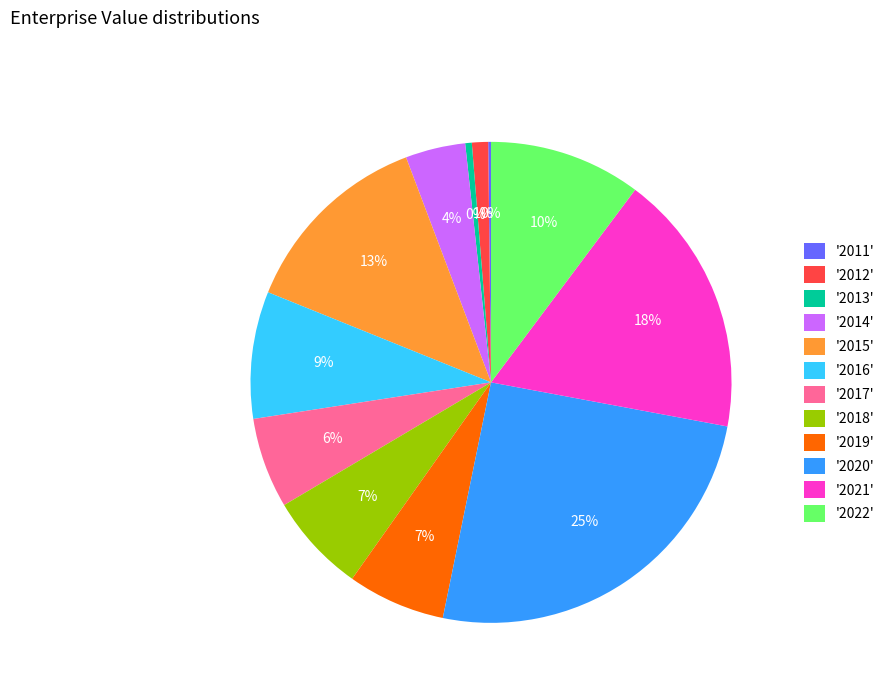

To the nearest percent, what is the difference between the largest and smallest slice percentages?

25%